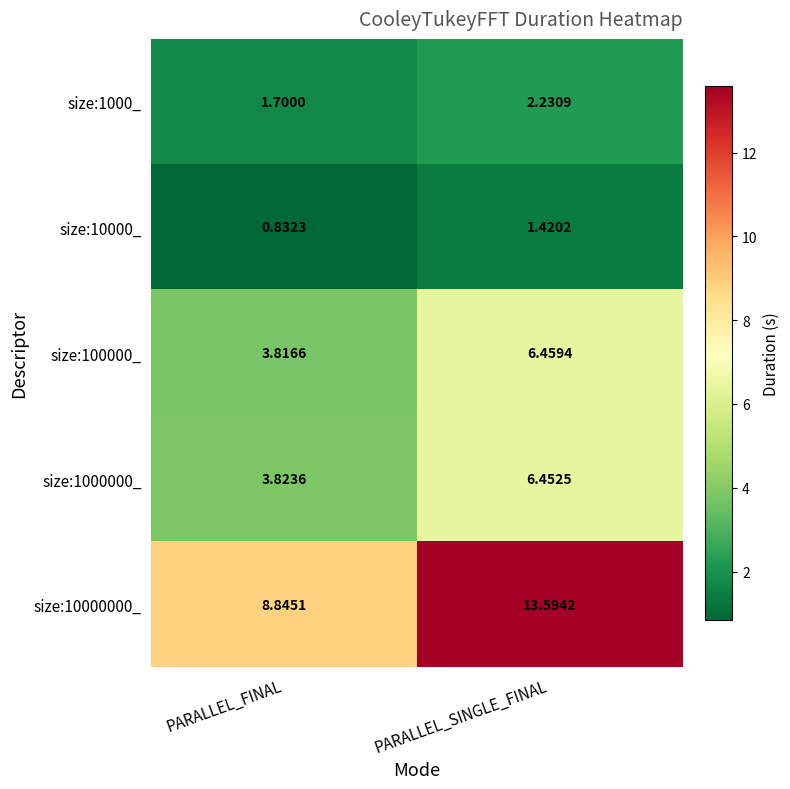

What is the spread (max minus min) of values at PARALLEL_FINAL?

8.0